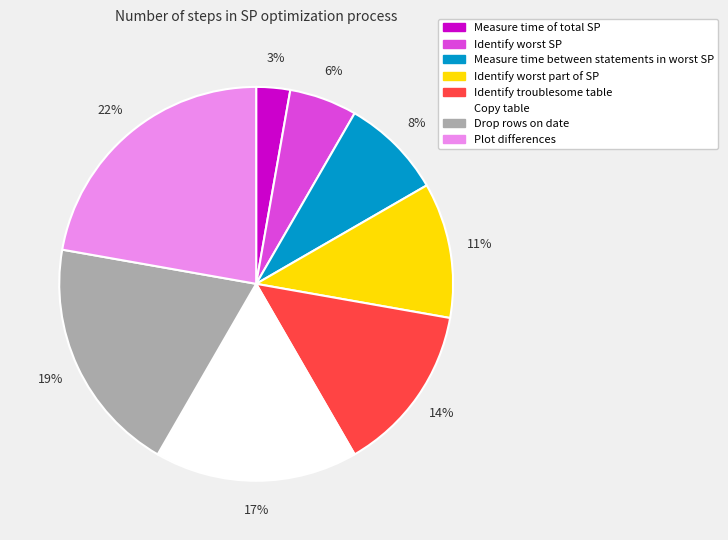

Which has a higher value, Identify troublesome table or Drop rows on date?

Drop rows on date